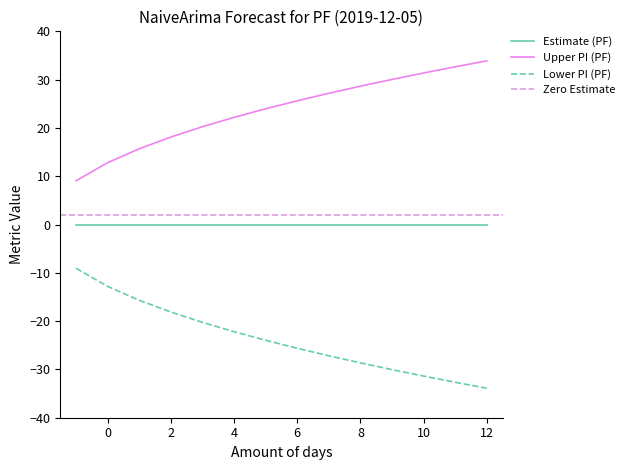

Is it true that Estimate (PF) equals 0.0 at 0?

True